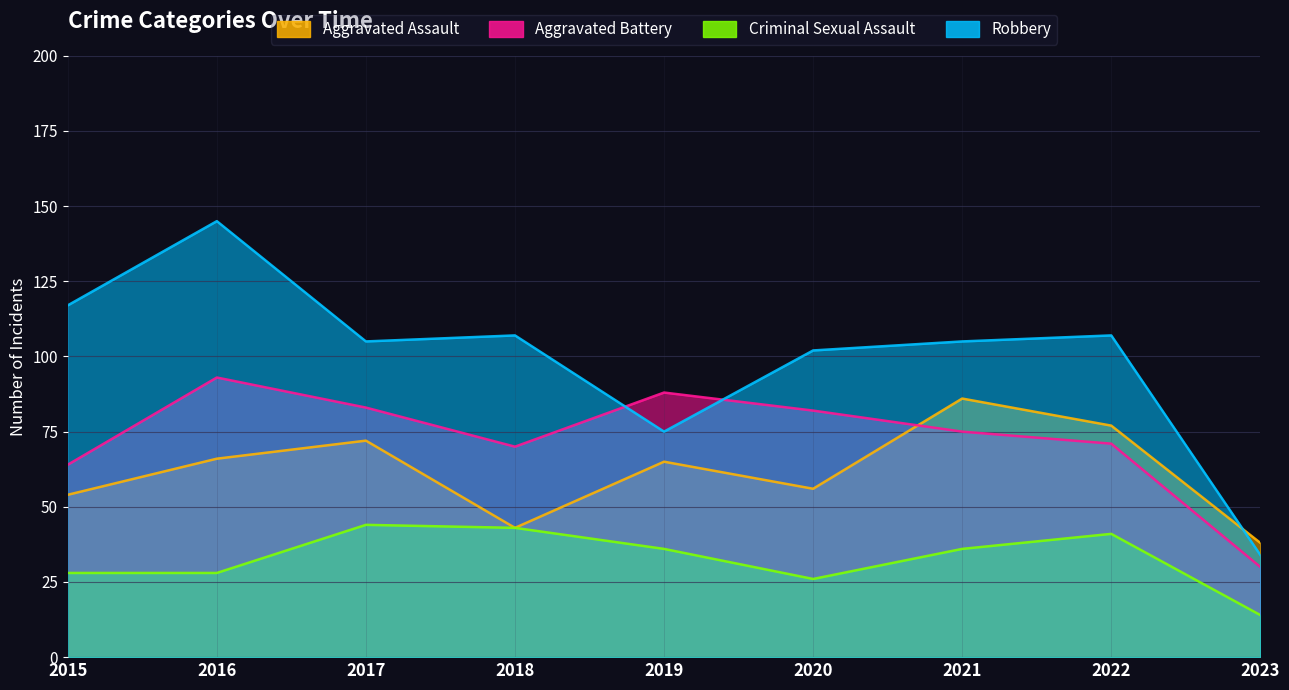

Is it true that Aggravated Battery equals 48 at 2018?

False